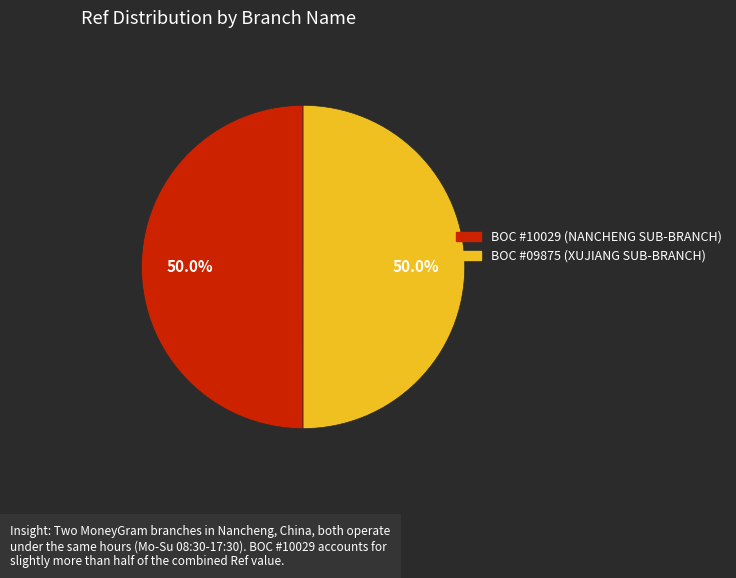

How many slices are in this pie chart?

2